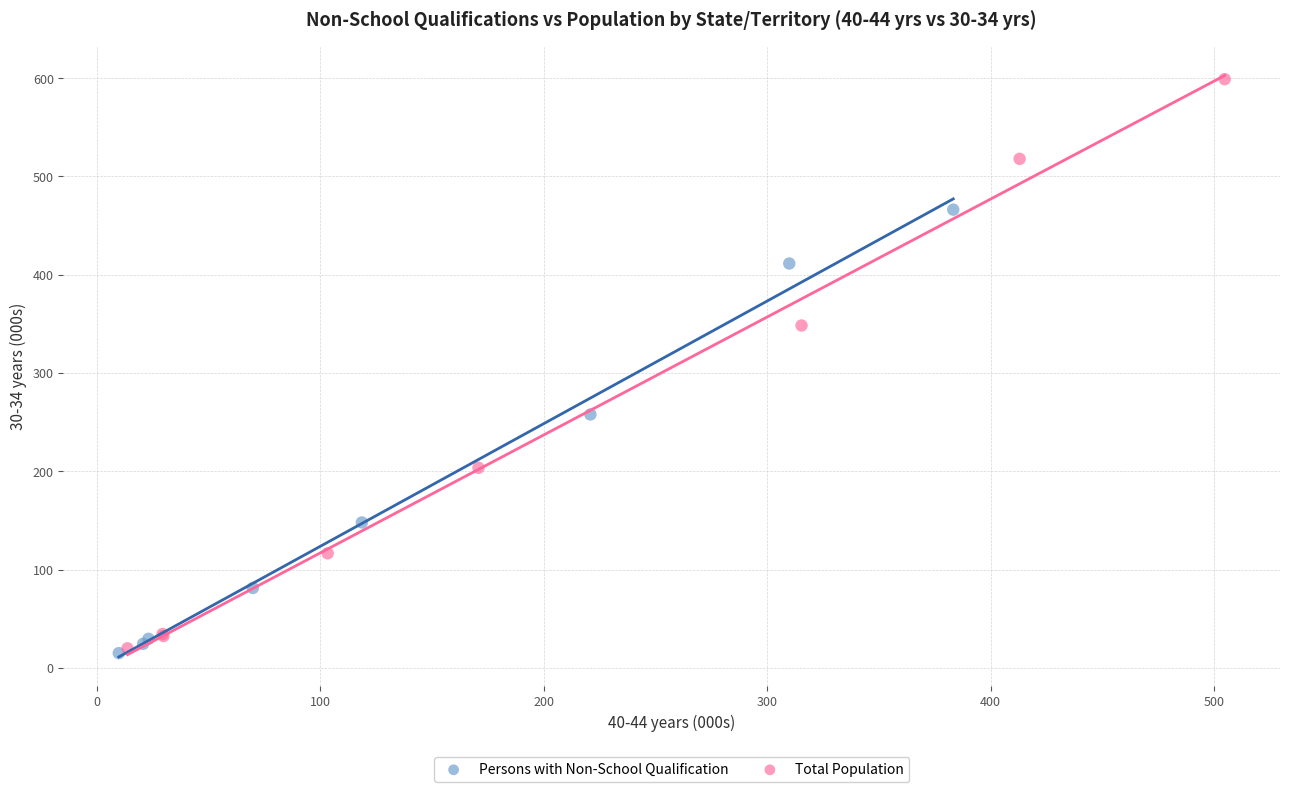

What are all the series names shown in the legend?

Persons with Non-School Qualification, Total Population